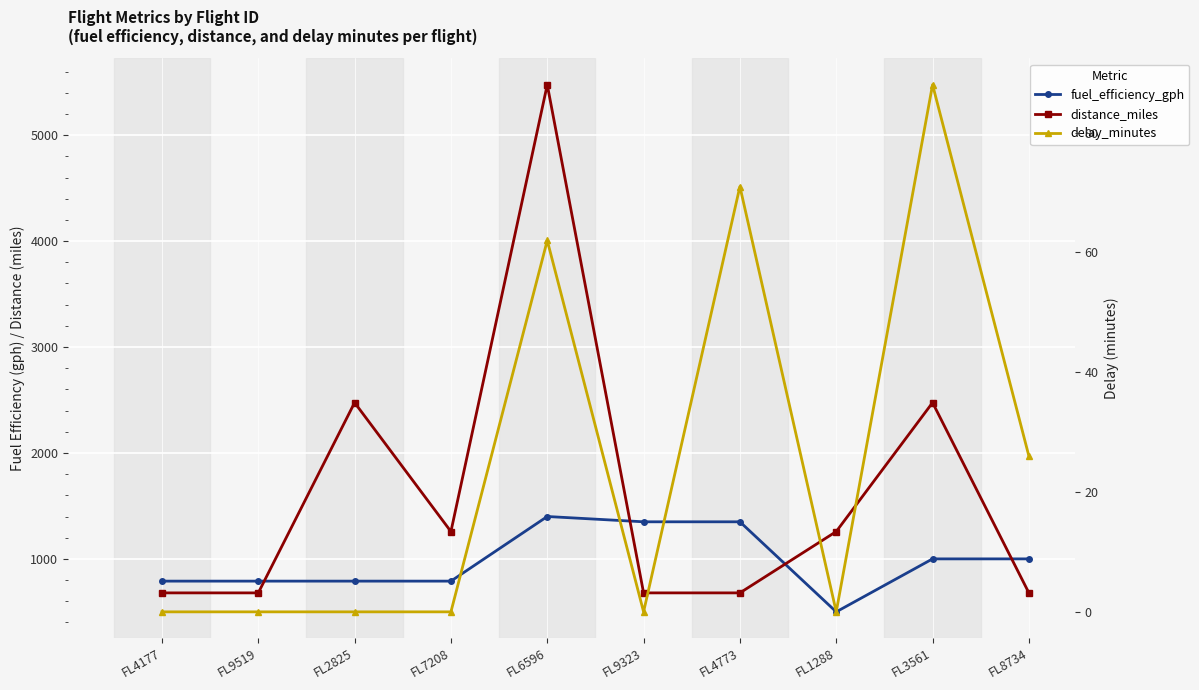

At which category does distance_miles reach its first local valley?

FL7208